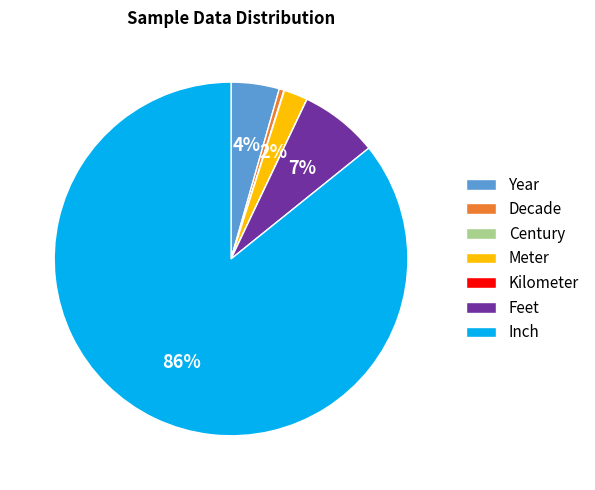

Which category has the biggest portion of the pie?

Inch